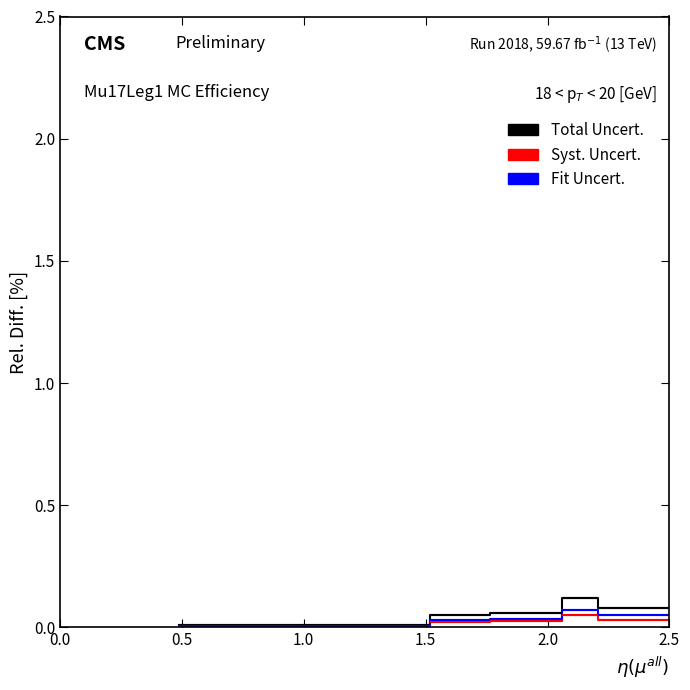

What is the difference between the maximum and minimum values in the Fit Uncert. series?

0.1